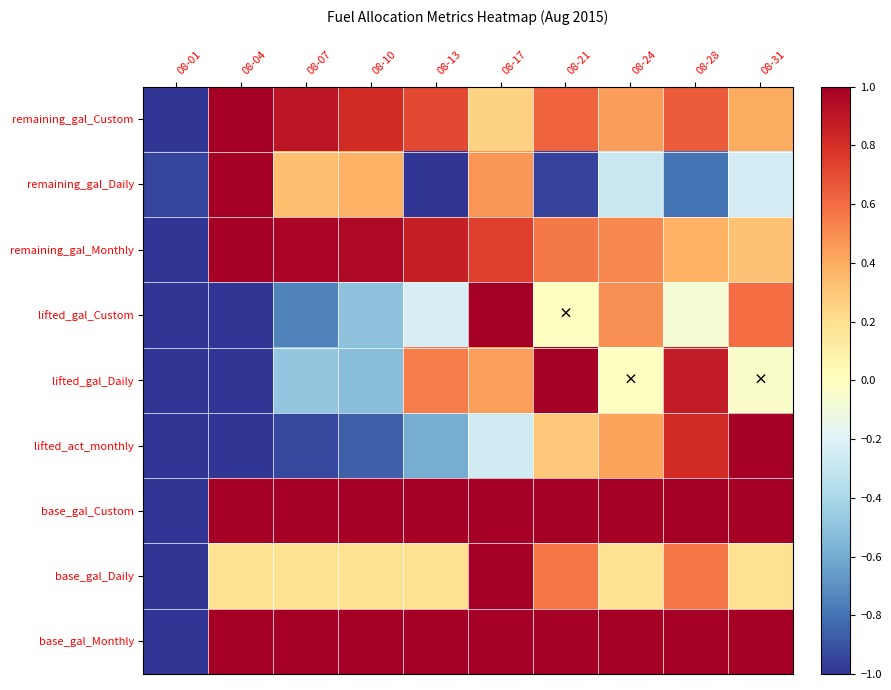

Between 08-04 and 08-10, which is larger?

08-04